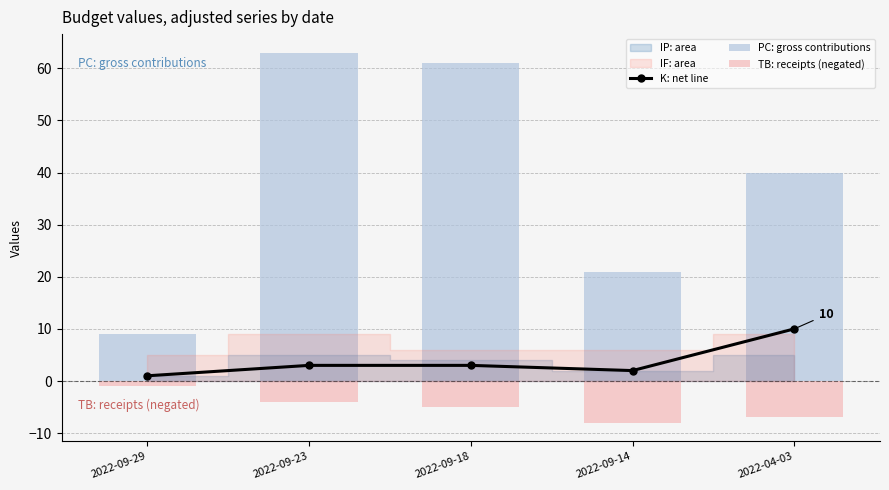

What value does the PC: gross contributions series have at 2022-09-18, to the nearest 5?

60